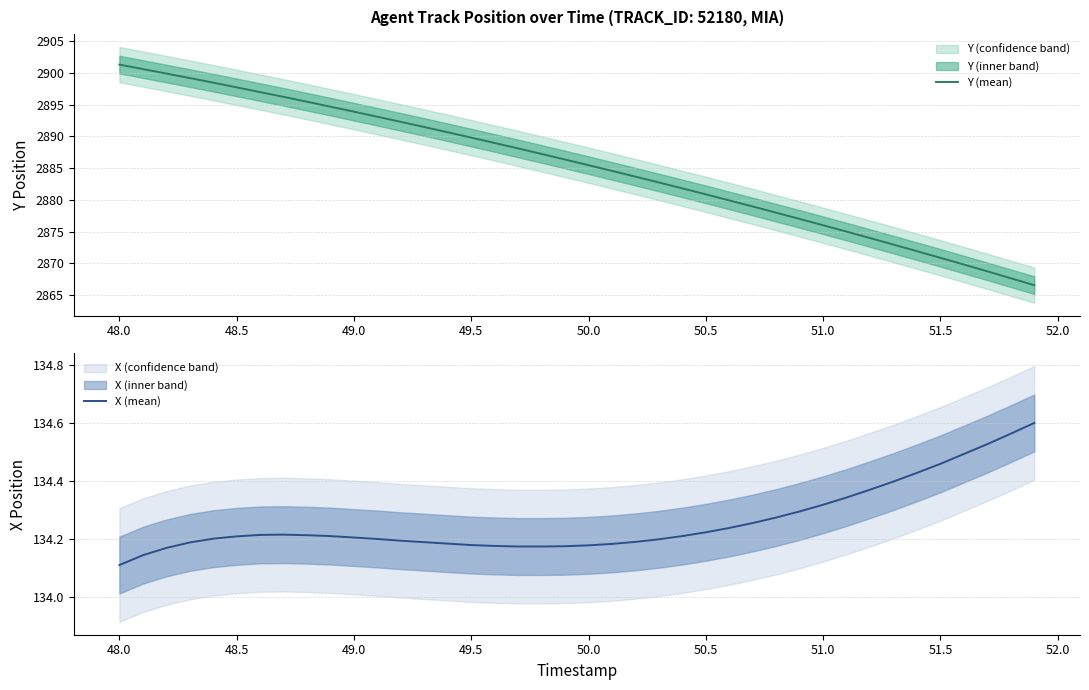

Which series has the widest spread of values?

Y (mean)